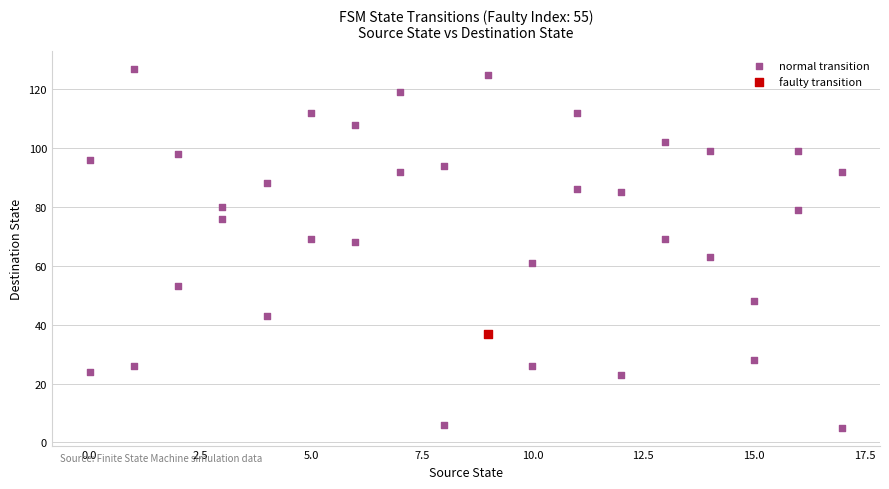

What are all the series names shown in the legend?

normal transition, faulty transition